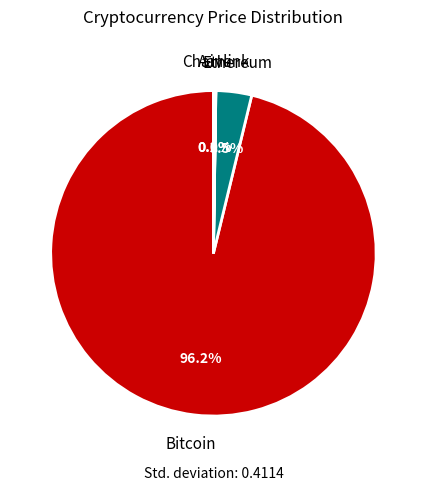

Which category has the biggest portion of the pie?

Bitcoin